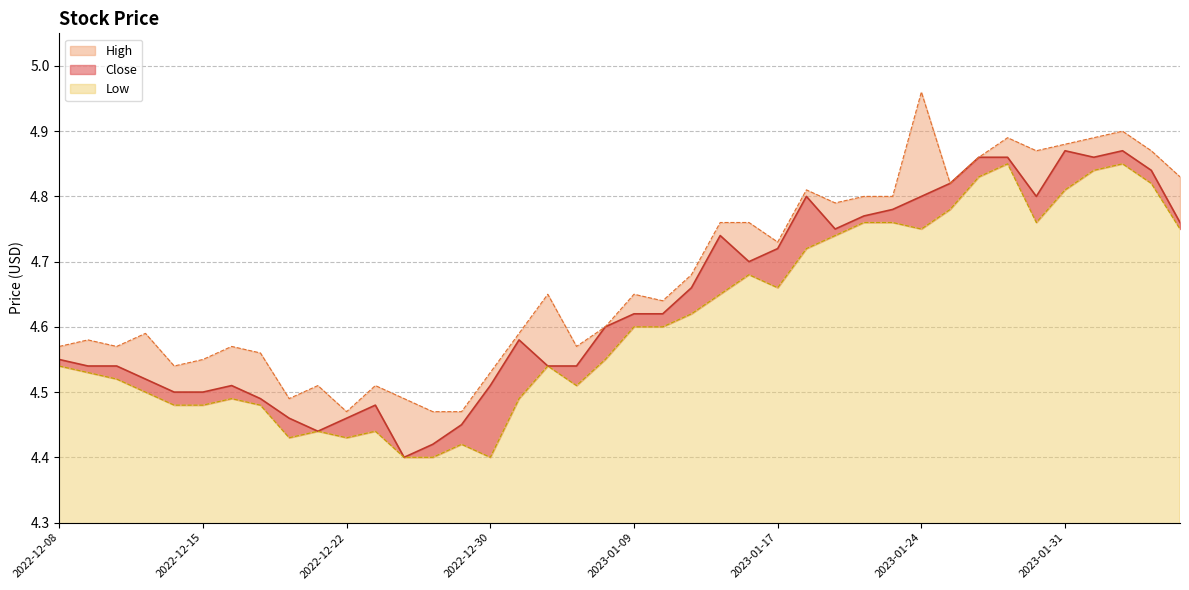

Is it true that Low equals 7.2 at 2022-12-19?

False